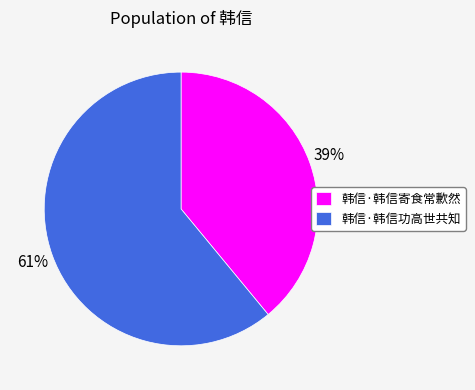

To the nearest percent, what is the combined percentage of 韩信·韩信寄食常歉然 and 韩信·韩信功高世共知?

100%